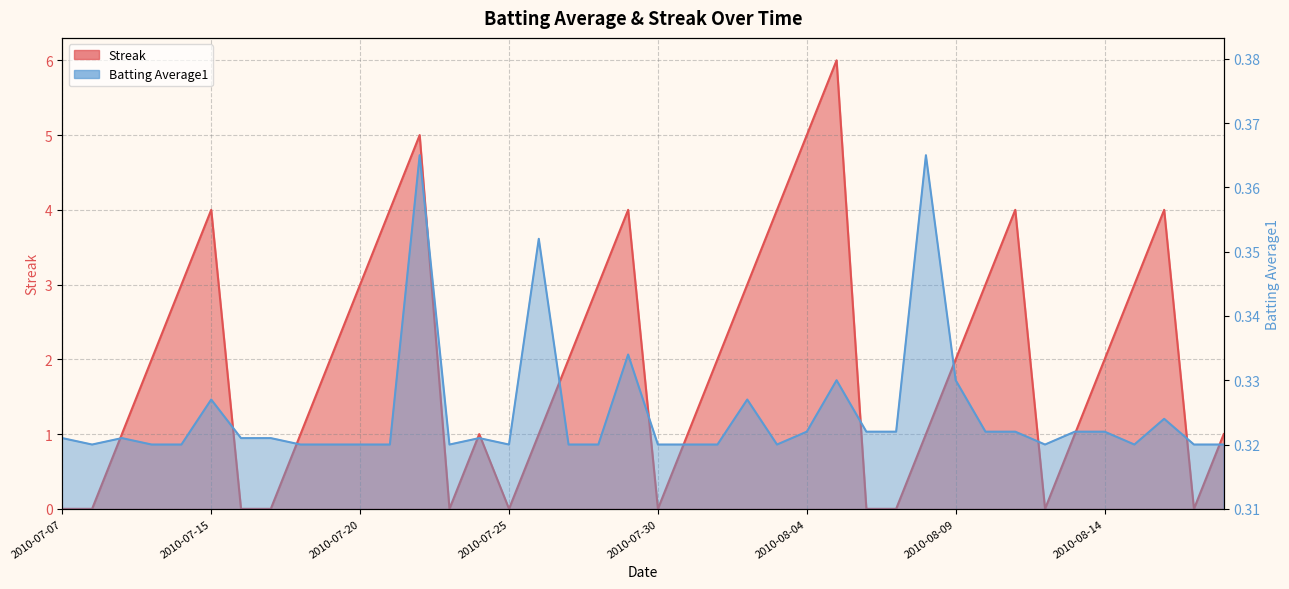

What are all the series names shown in the legend?

Streak, Batting Average1